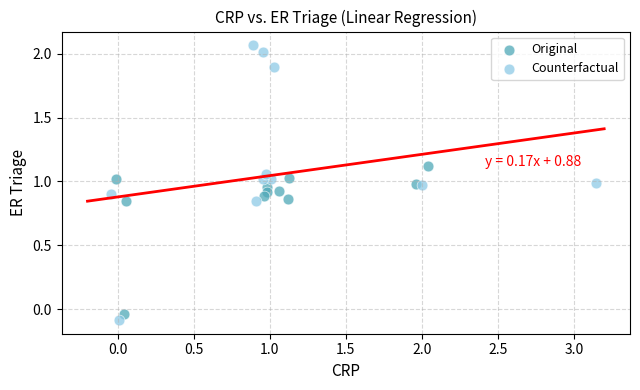

What are all the series names shown in the legend?

Original, Counterfactual